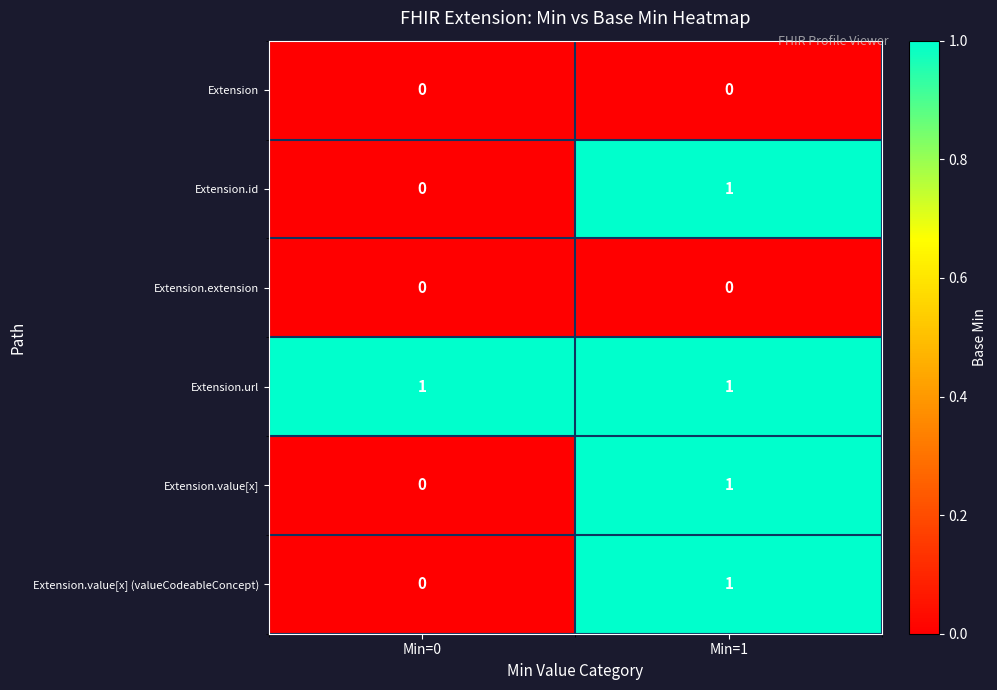

The value of Extension.id at Min=0 is 0. True or false?

True